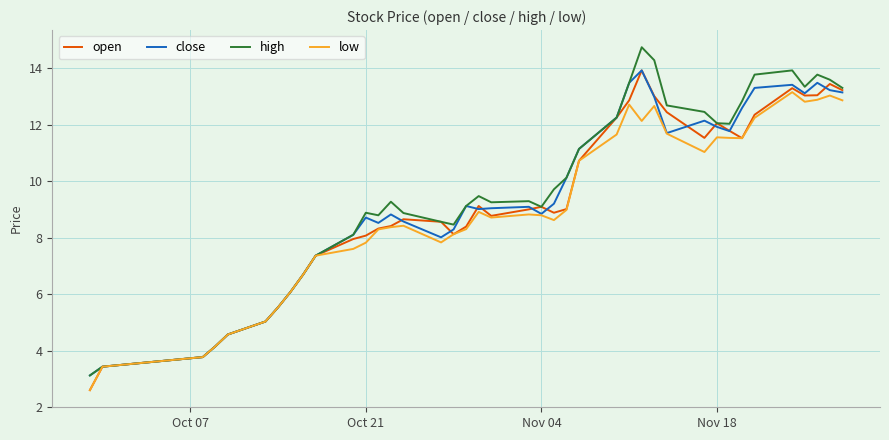

Is this an area chart (filled region under the line)?

No